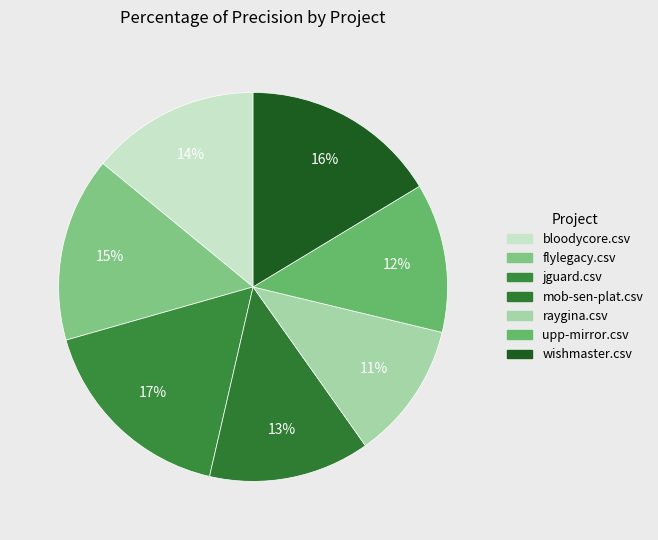

How many slices are in this pie chart?

7